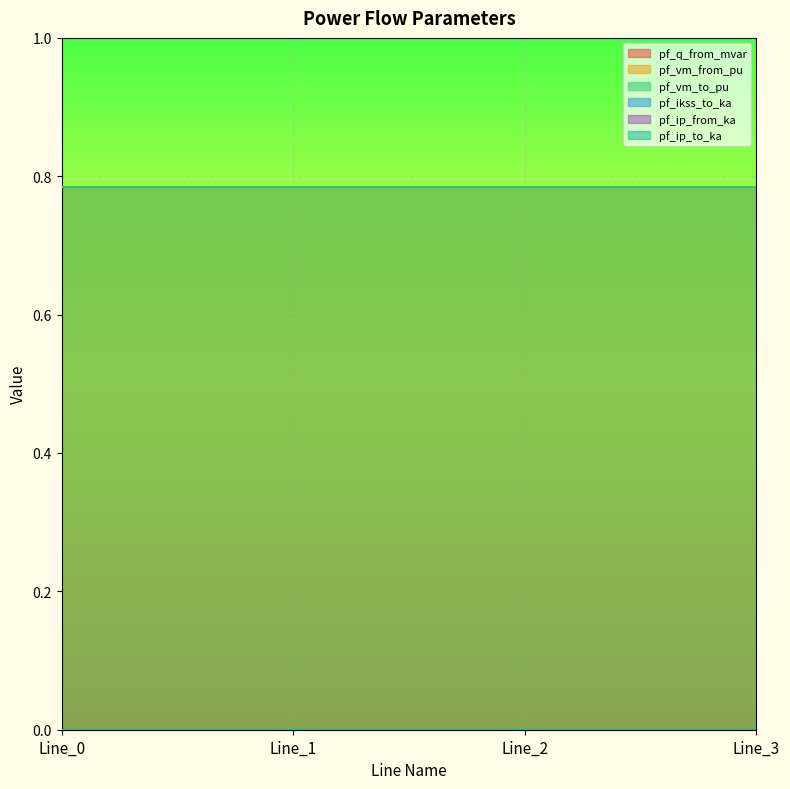

What is the total value across all series at Line_1?

1.6